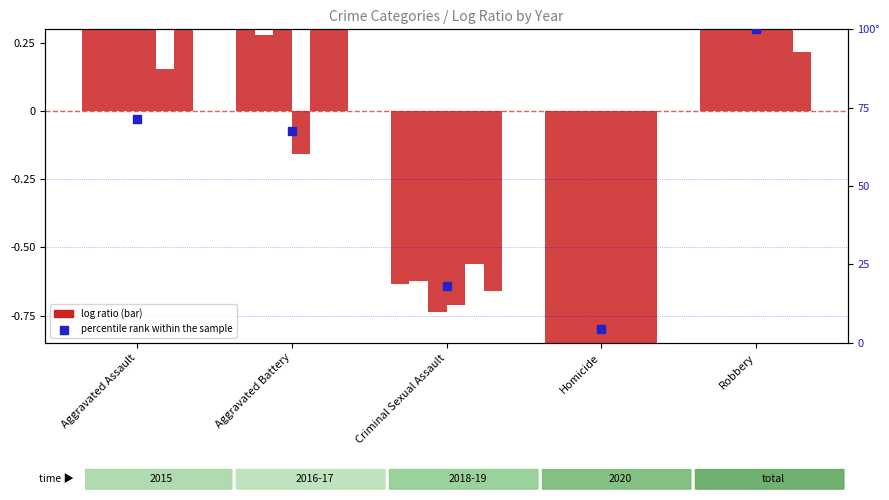

What is the ratio of the value at Robbery to the value at Criminal Sexual Assault?

5.5